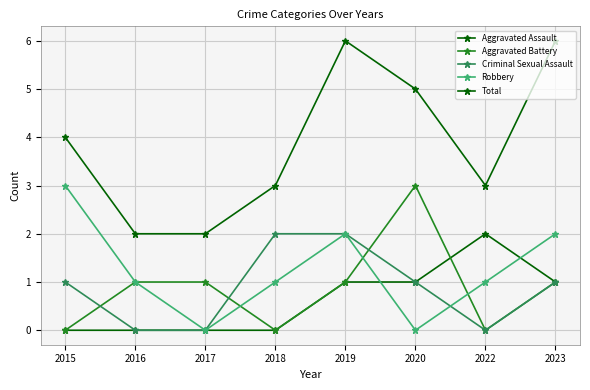

Does the chart have visible grid lines?

Yes